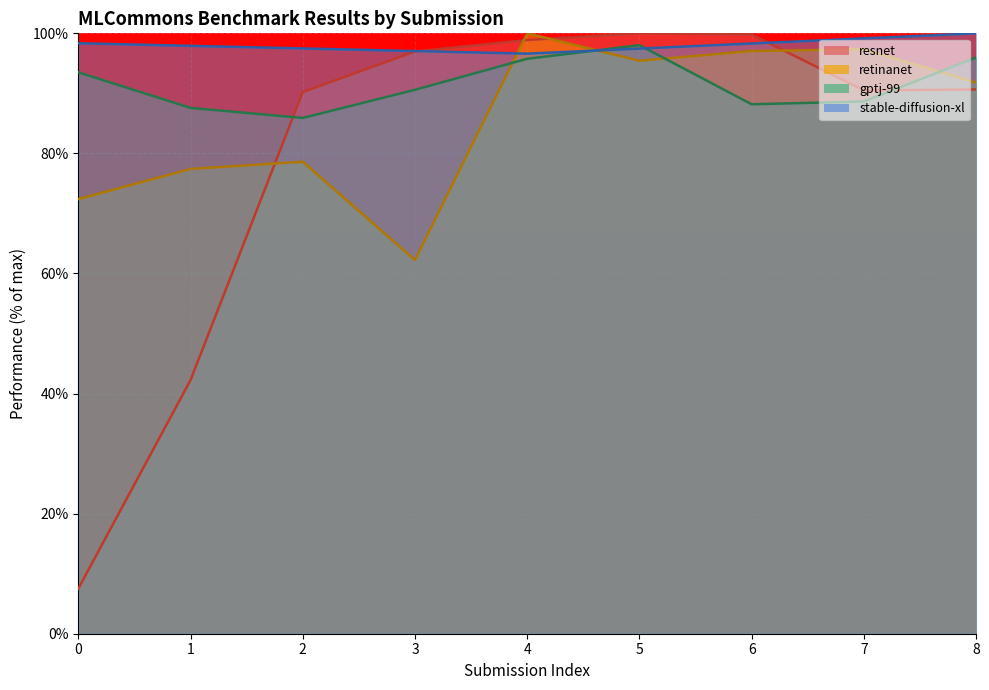

Which category has the lowest value in the retinanet series?

3